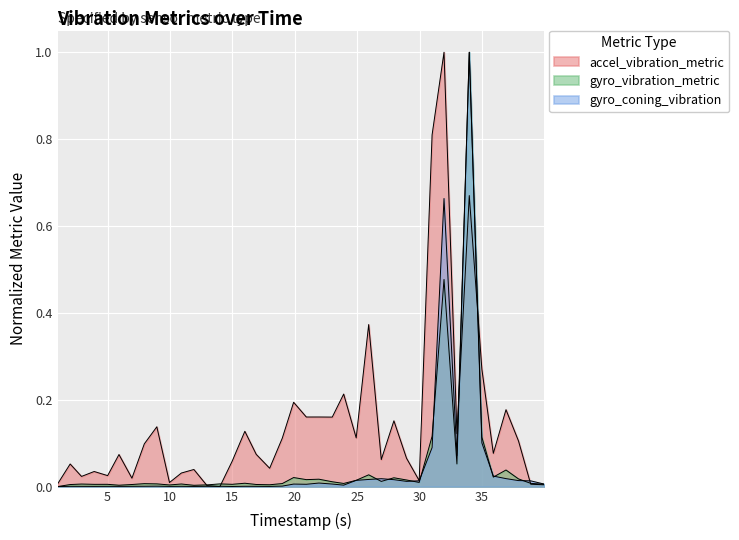

How many values in the gyro_vibration_metric series exceed 0?

39